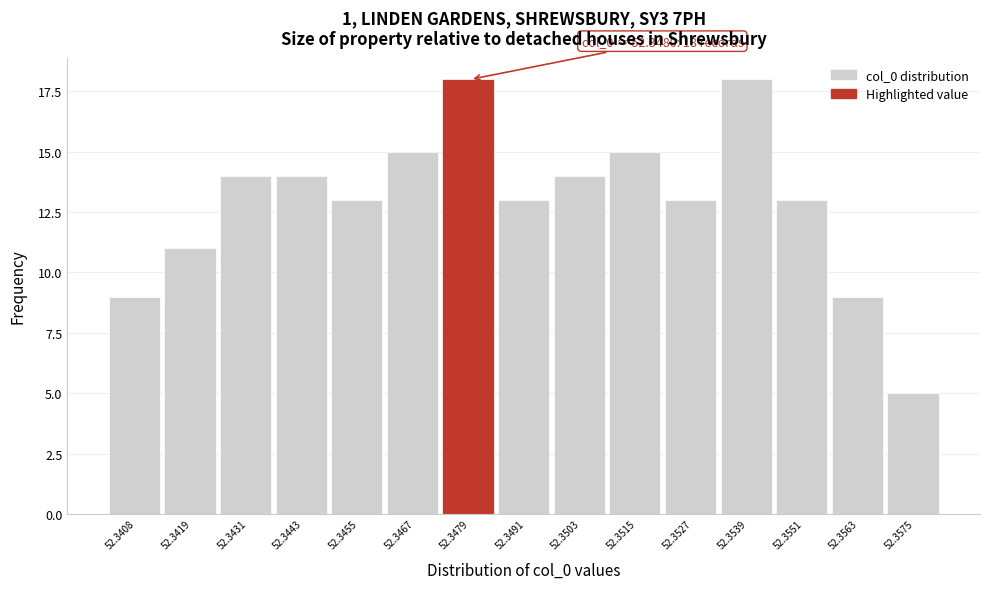

Reading left to right, transcribe all the data shown in this chart.

52.3408=9	52.3419=11	52.3431=14	52.3443=14	52.3455=13	52.3467=15	52.3479=18	52.3491=13	52.3503=14	52.3515=15	52.3527=13	52.3539=18	52.3551=13	52.3563=9	52.3575=5